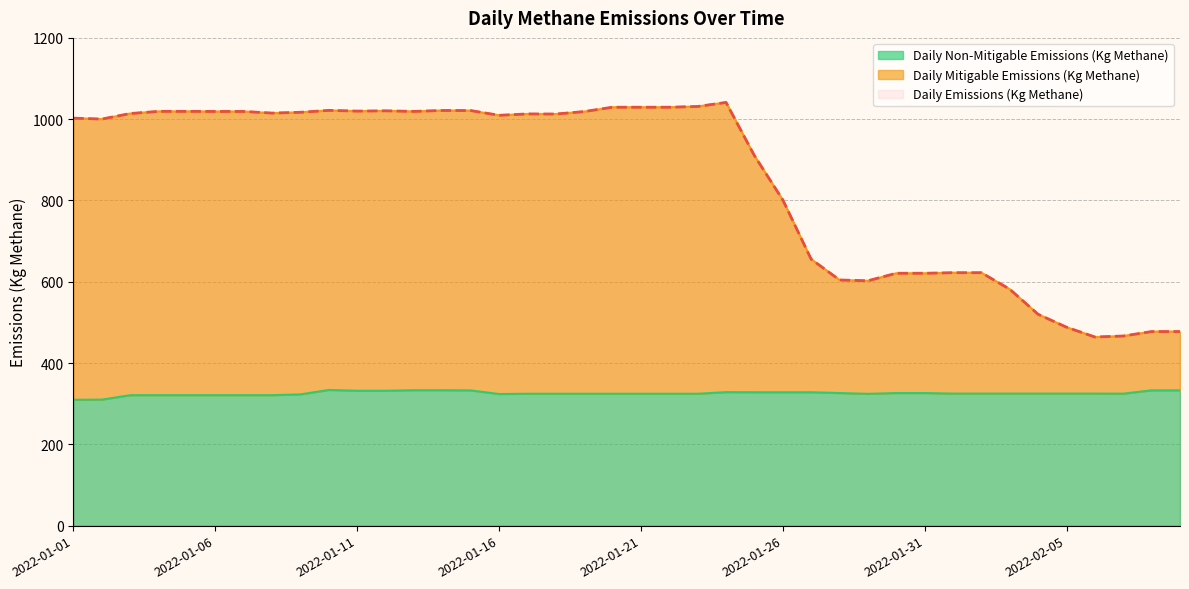

True or false: Daily Emissions (Kg Methane) and Daily Non-Mitigable Emissions (Kg Methane) cross at least once.

False